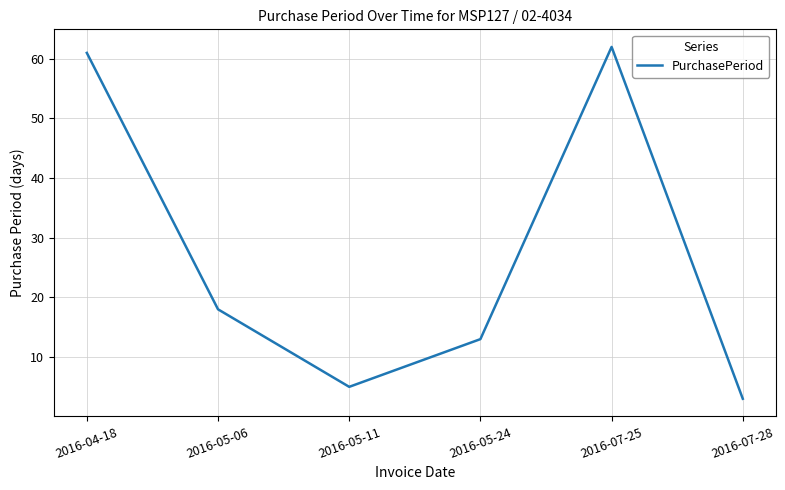

Reading left to right, transcribe all the data shown in this chart.

2016-04-18=61	2016-05-06=18	2016-05-11=5	2016-05-24=13	2016-07-25=62	2016-07-28=3